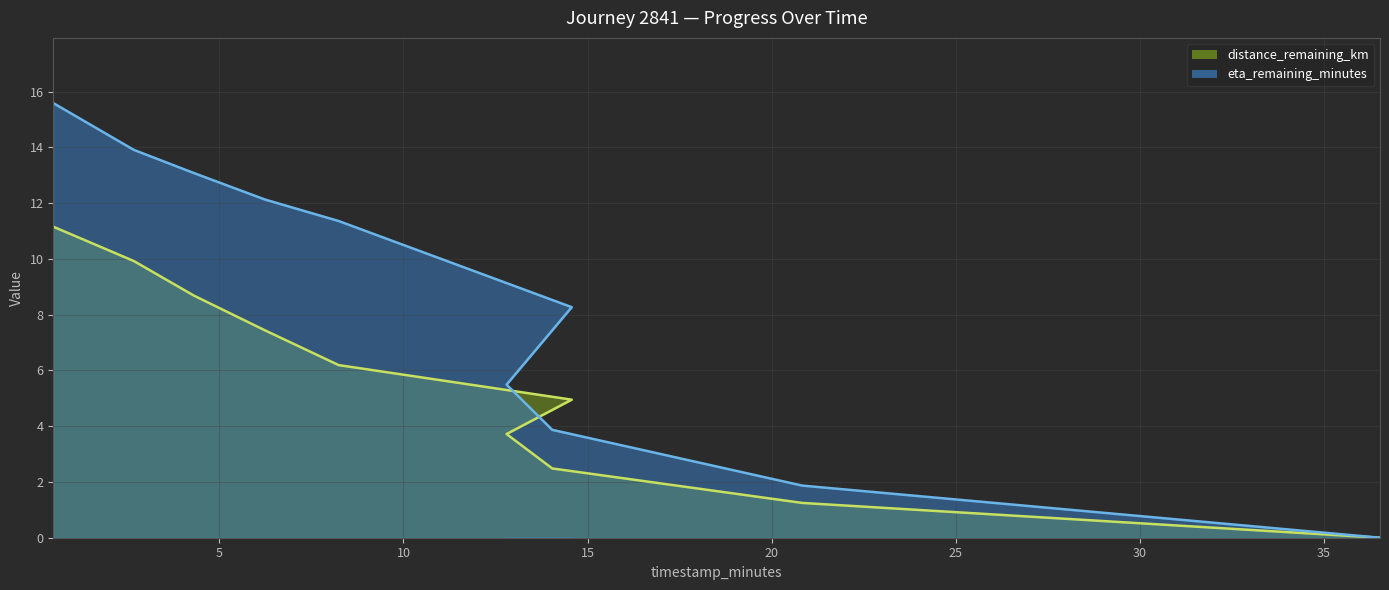

Reading right to left, what are all the values shown in this chart?

distance_remaining_km: 36.52=0.0	20.83=1.2	14.04=2.5	12.8=3.7	14.57=5.0	8.24=6.2	6.24=7.4	4.31=8.7	2.68=9.9	0.49=11.2
eta_remaining_minutes: 36.52=0.0	20.83=1.9	14.04=3.9	12.8=5.5	14.57=8.3	8.24=11.4	6.24=12.1	4.31=13.1	2.68=13.9	0.49=15.6